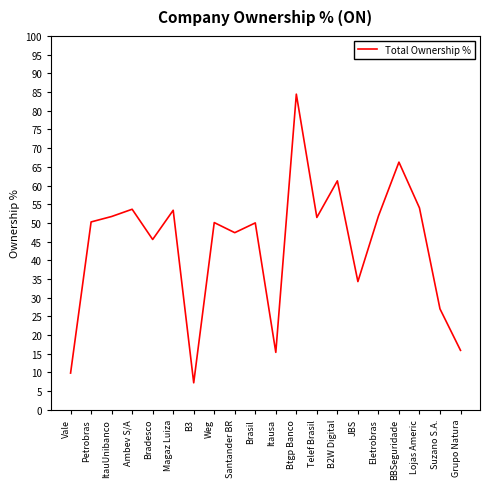

The chart shows a value of 9.8 at Vale. True or false?

True